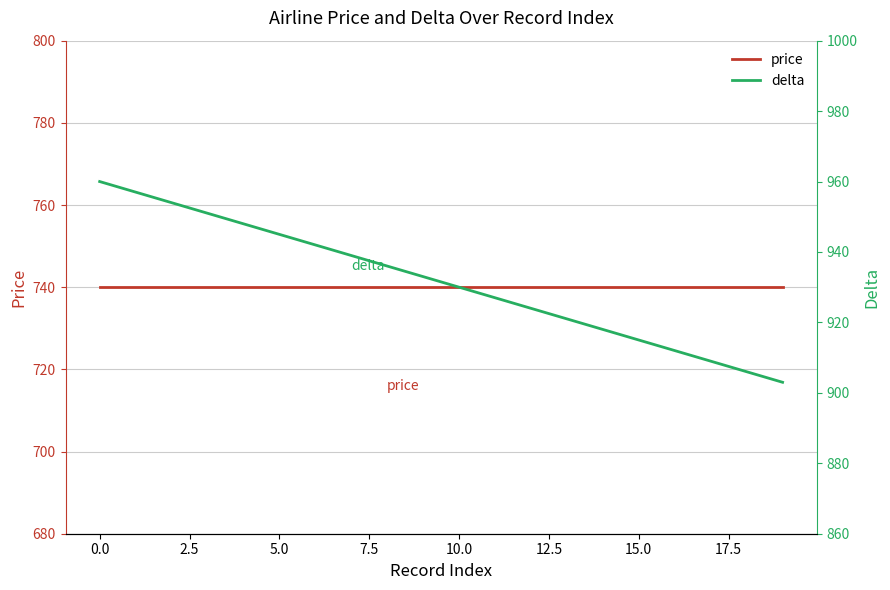

What is the sum of the price values at 7.5 and 16?

1480